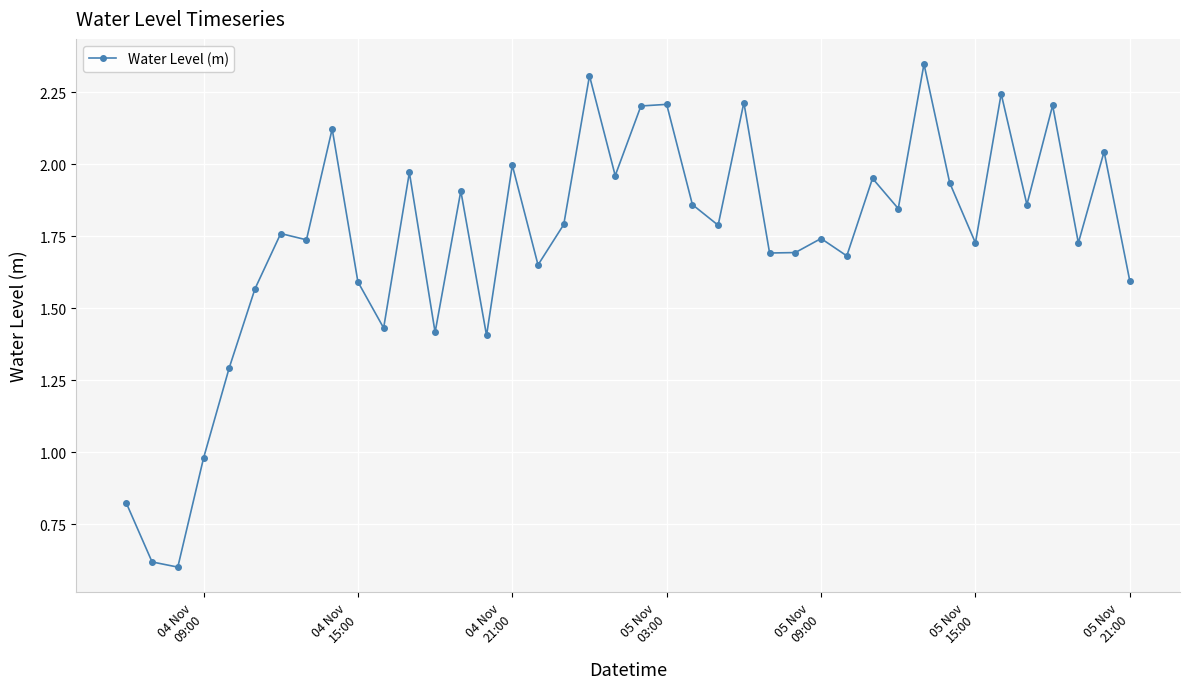

What is the sum of all values?

69.5